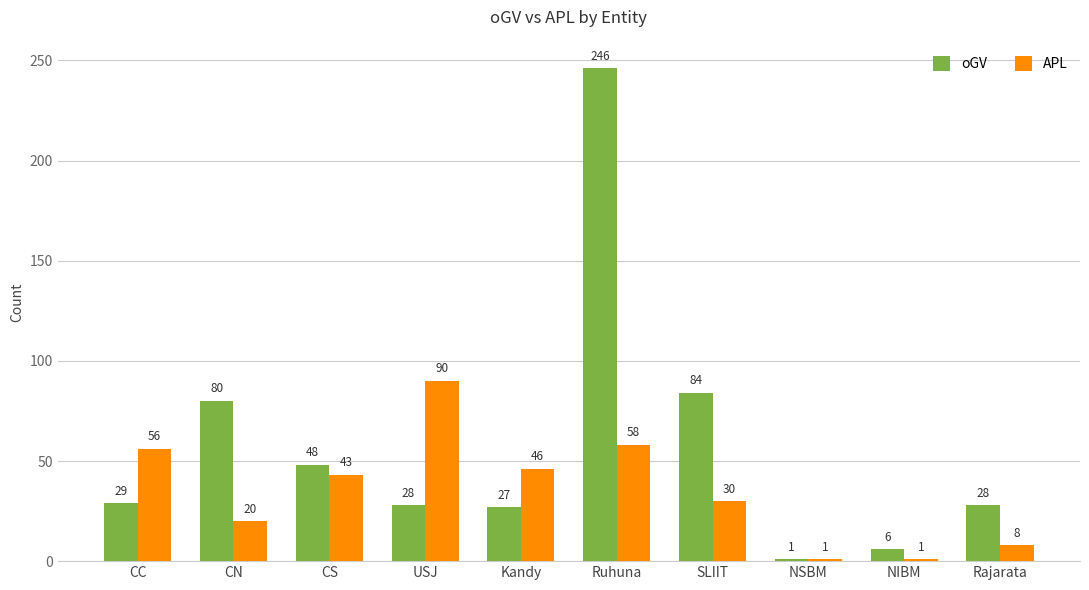

Does the chart contain stacked bars?

No